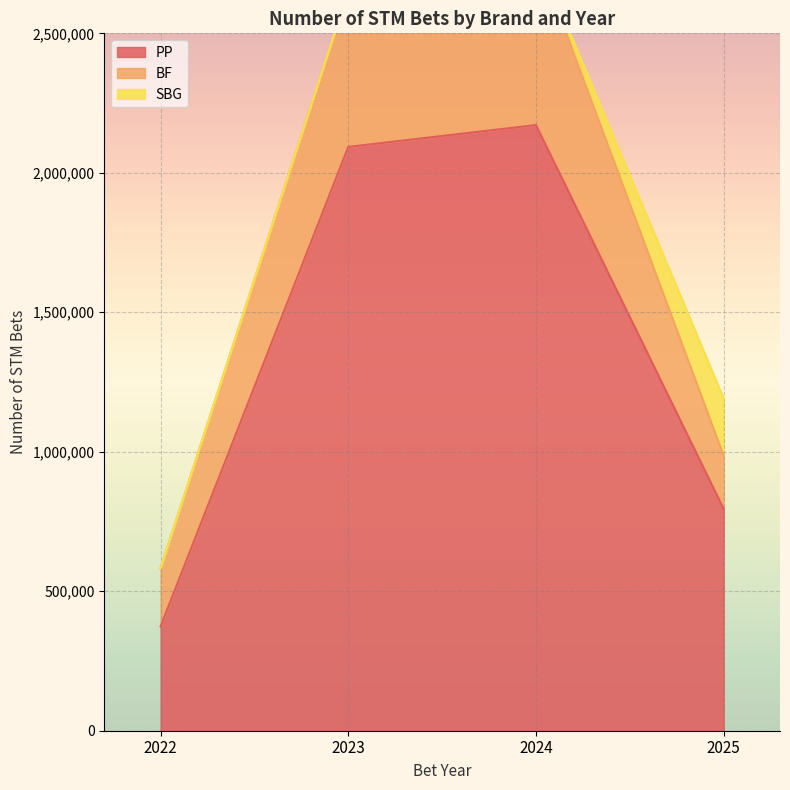

List the labels in order of PP value, largest first.

2024, 2023, 2025, 2022